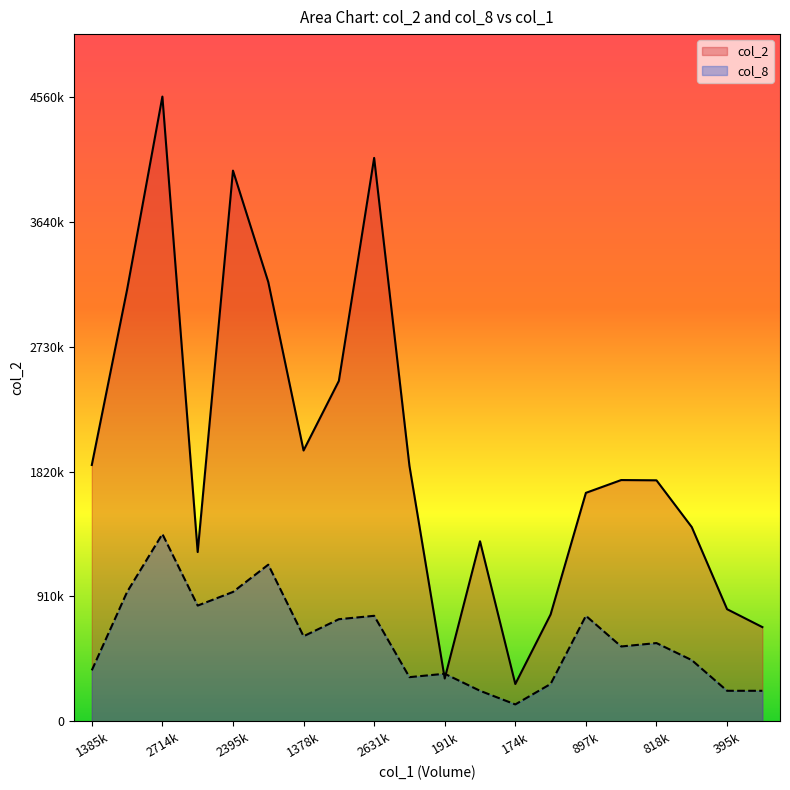

Does the chart display data point markers on the line(s)?

No